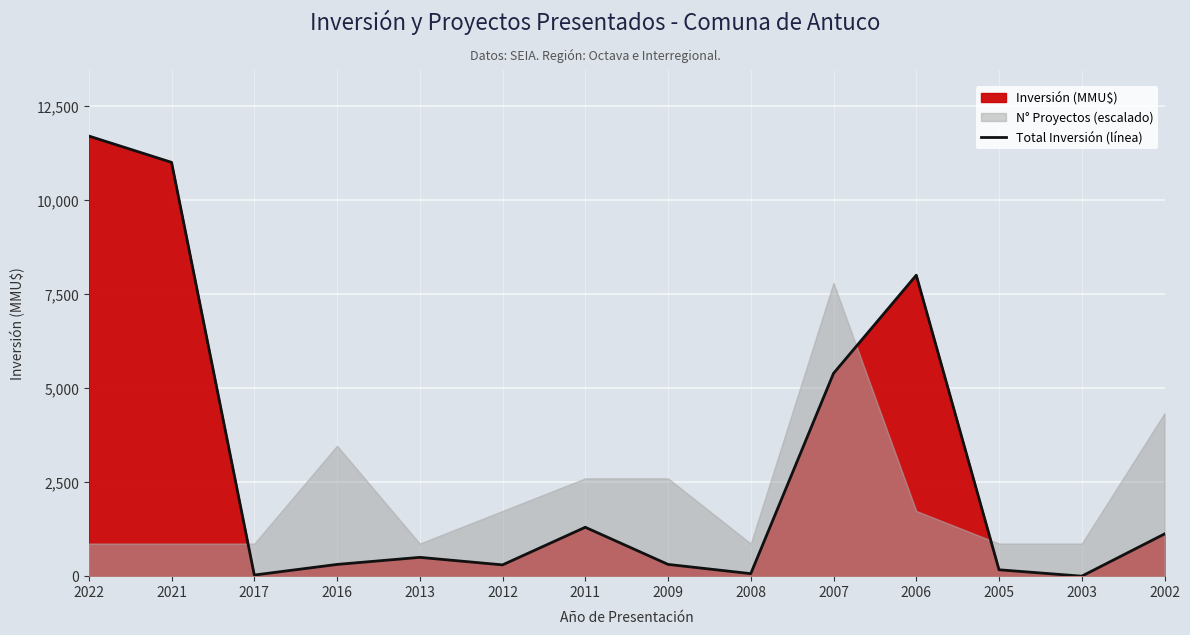

Rank the categories by value from lowest to highest.

2003, 2017, 2008, 2005, 2012, 2016, 2009, 2013, 2002, 2011, 2007, 2006, 2021, 2022